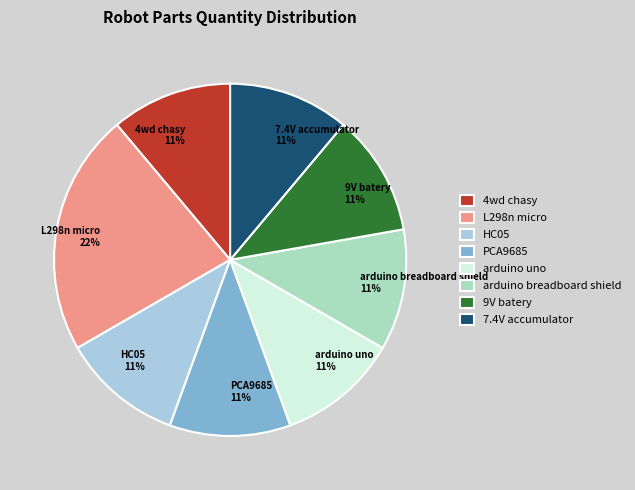

Combined, do 9V batery and PCA9685 account for over 50%?

No